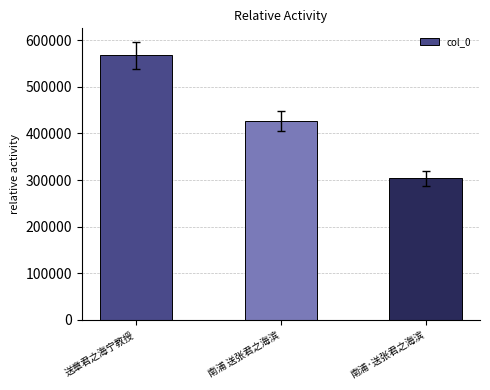

Reading left to right, what are all the values shown in this chart?

567287	427165	303397